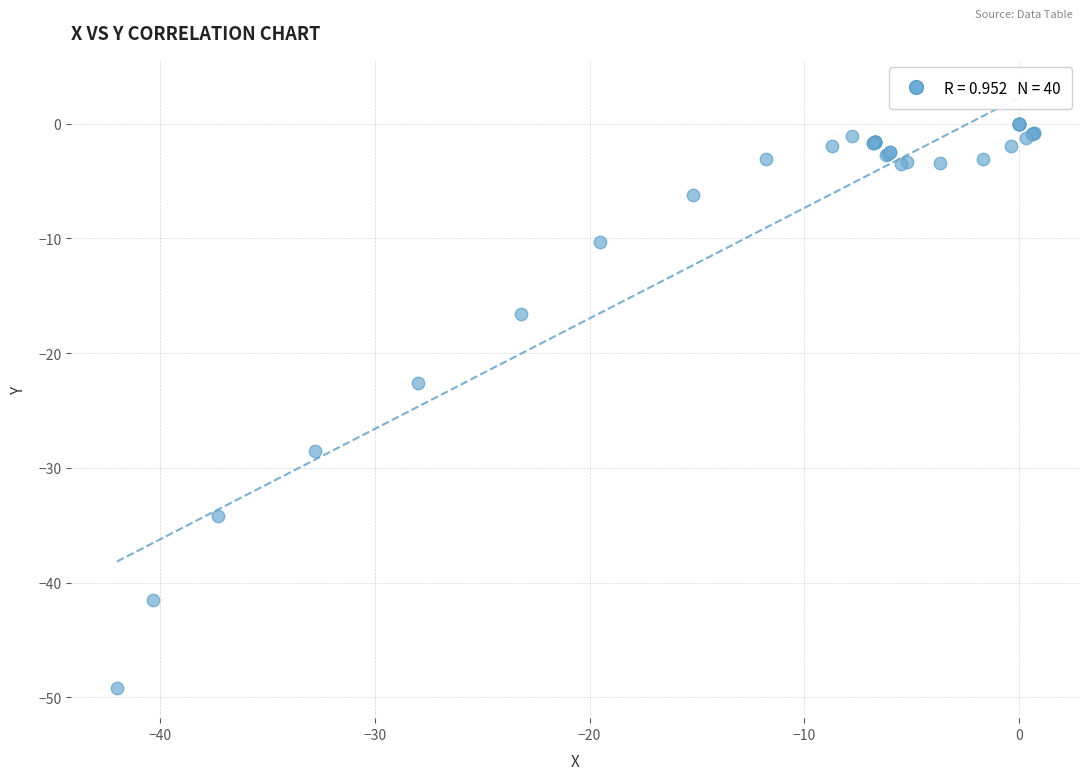

What Y value in the scatter plot is closest to -24?

-22.6